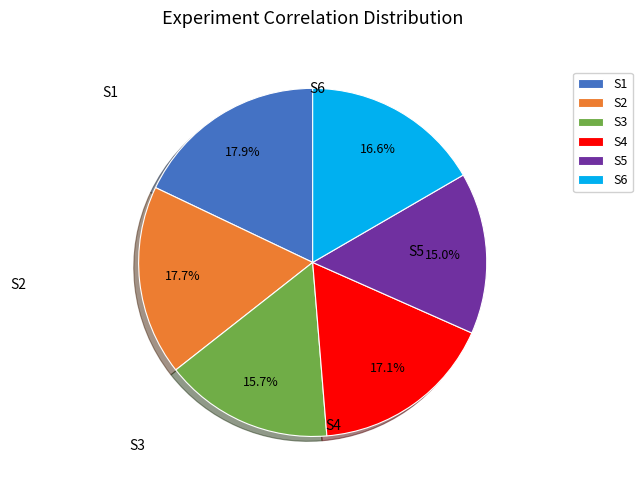

Is S2 the majority of the pie?

No